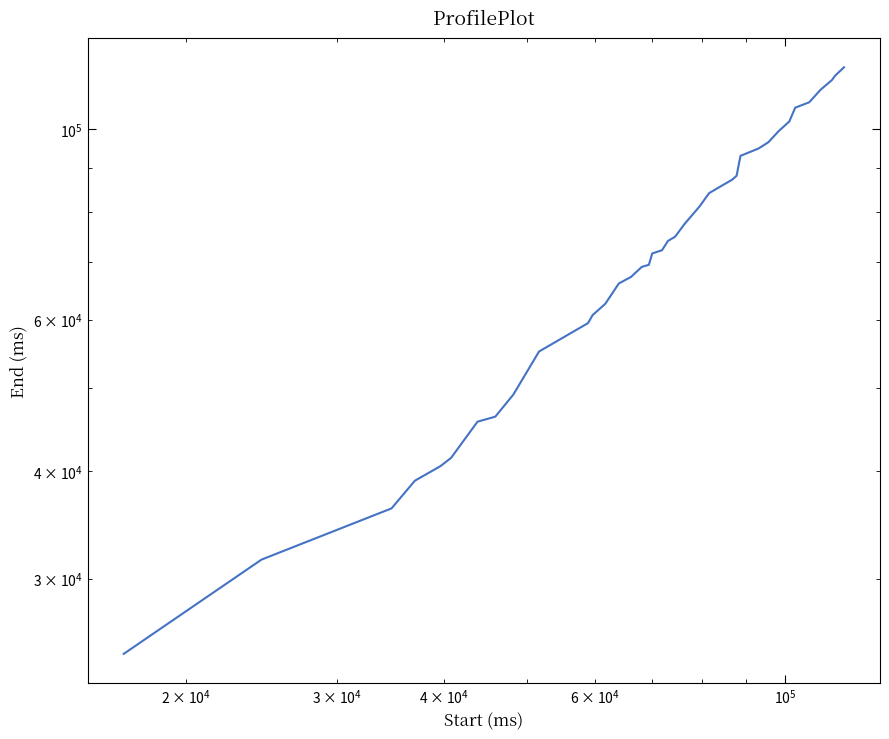

True or false: there are more than 1 points higher than both neighbors.

False